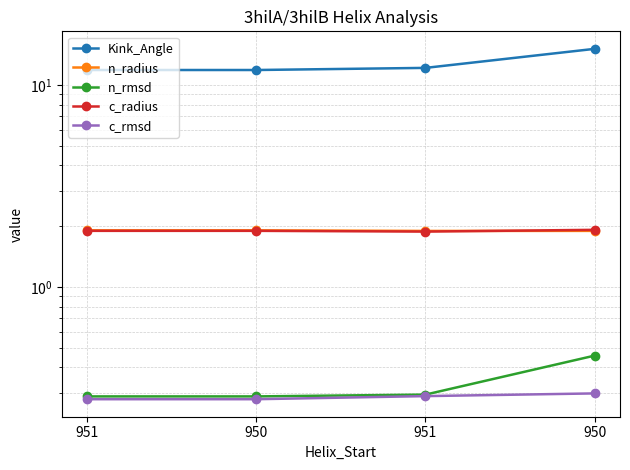

What is the approximate value of n_rmsd at 951?

0.3